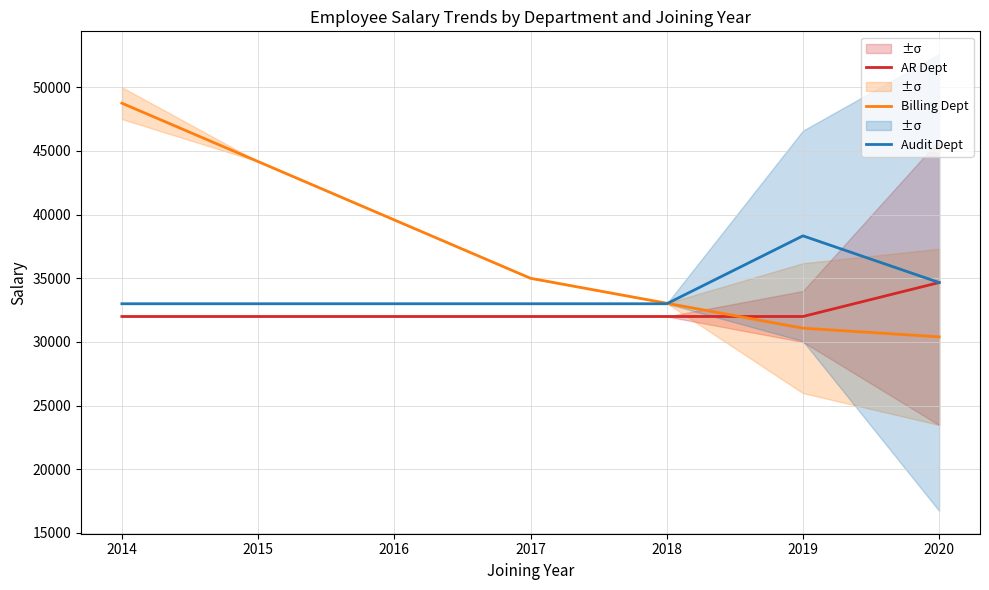

At which label does Billing Dept reach its peak?

2014